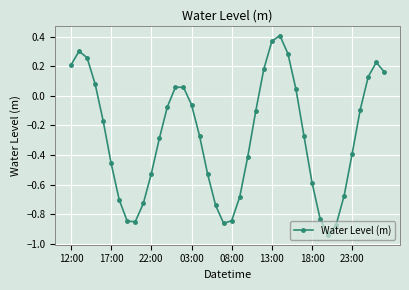

True or false: there are more than 0 points higher than both neighbors.

True